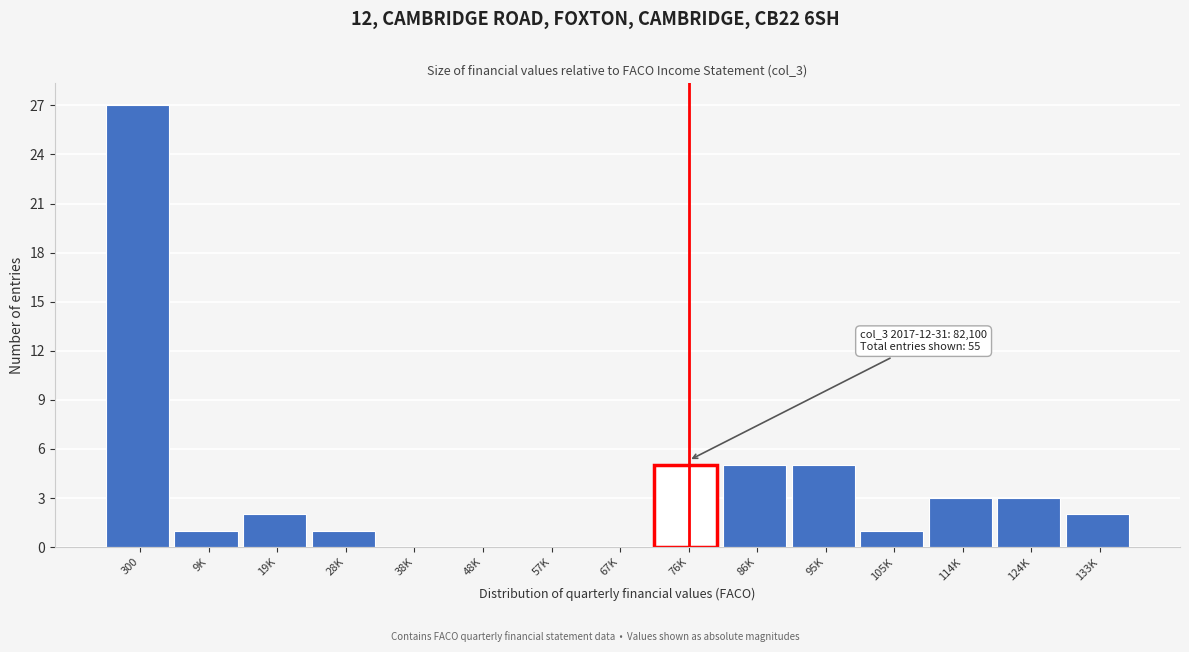

Reading left to right, what are all the values shown in this chart?

300=27	9K=1	19K=2	28K=1	38K=0	48K=0	57K=0	67K=0	76K=5	86K=5	95K=5	105K=1	114K=3	124K=3	133K=2